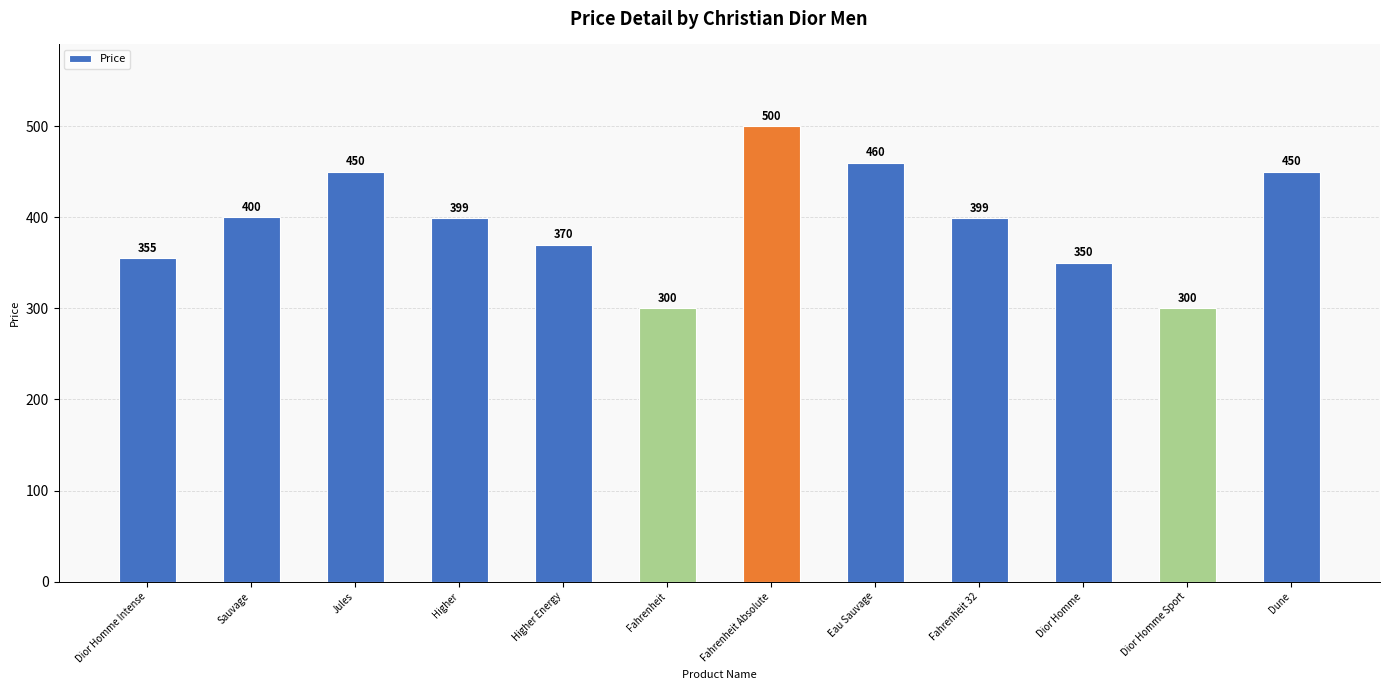

What is the label of the 11th bar from the right?

Sauvage